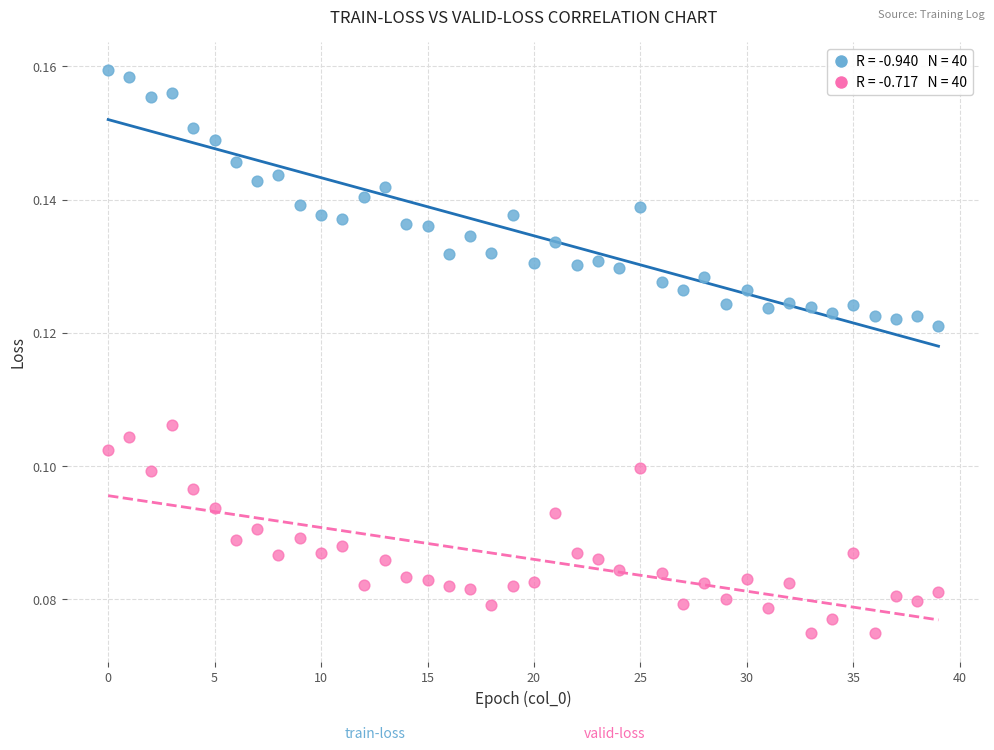

How many points are shown in the scatter plot?

80